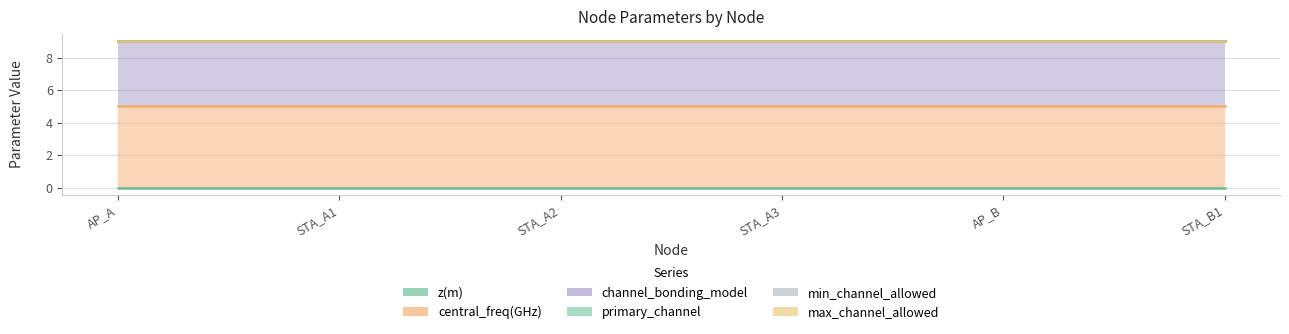

What is the total value across all series at STA_B1?

9